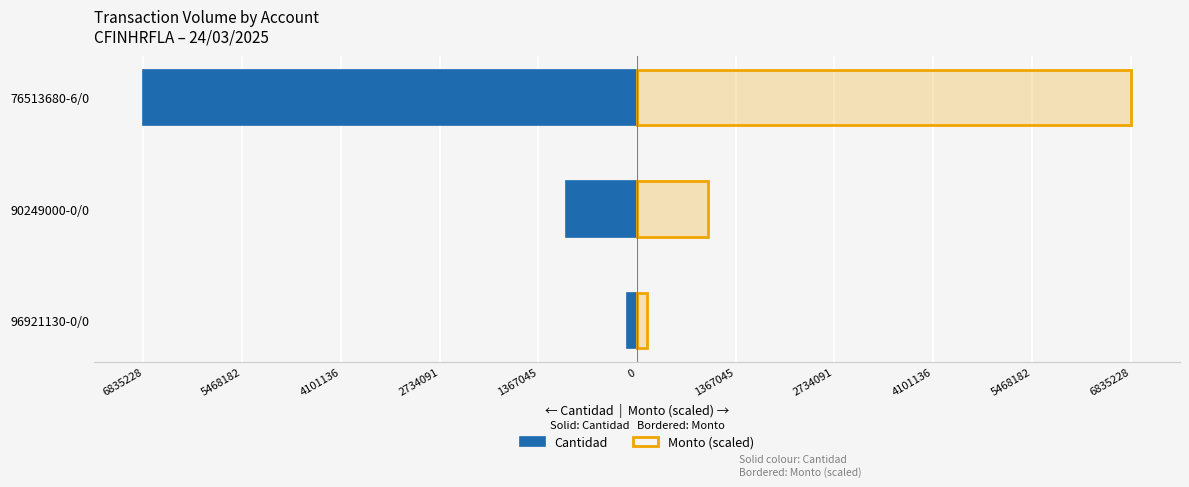

At 76513680-6/0, list the series in order from largest to smallest.

Monto (scaled), Cantidad